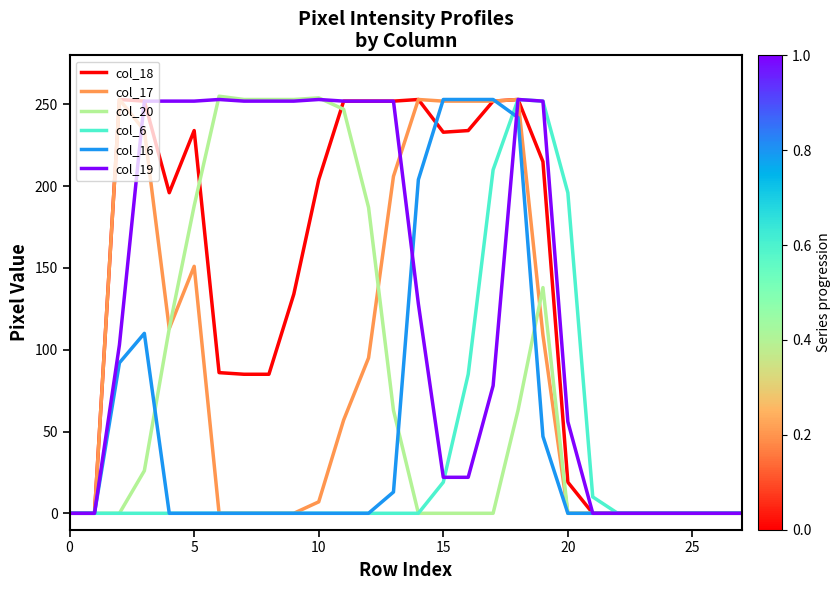

Which series has the largest total across all categories?

col_18